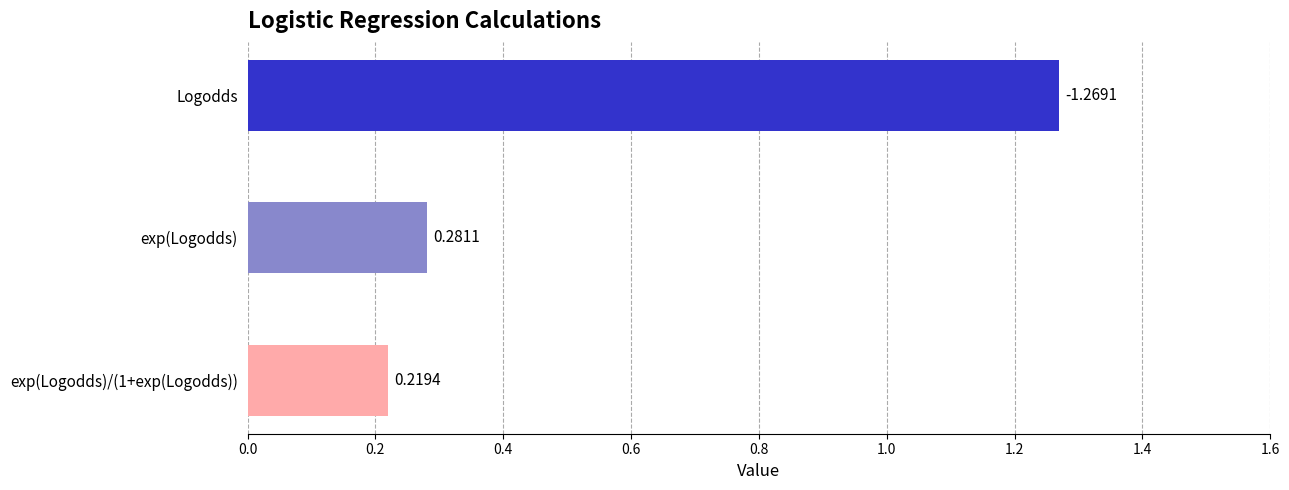

What is the difference between the values at exp(Logodds)/(1+exp(Logodds)) and Logodds?

1.0